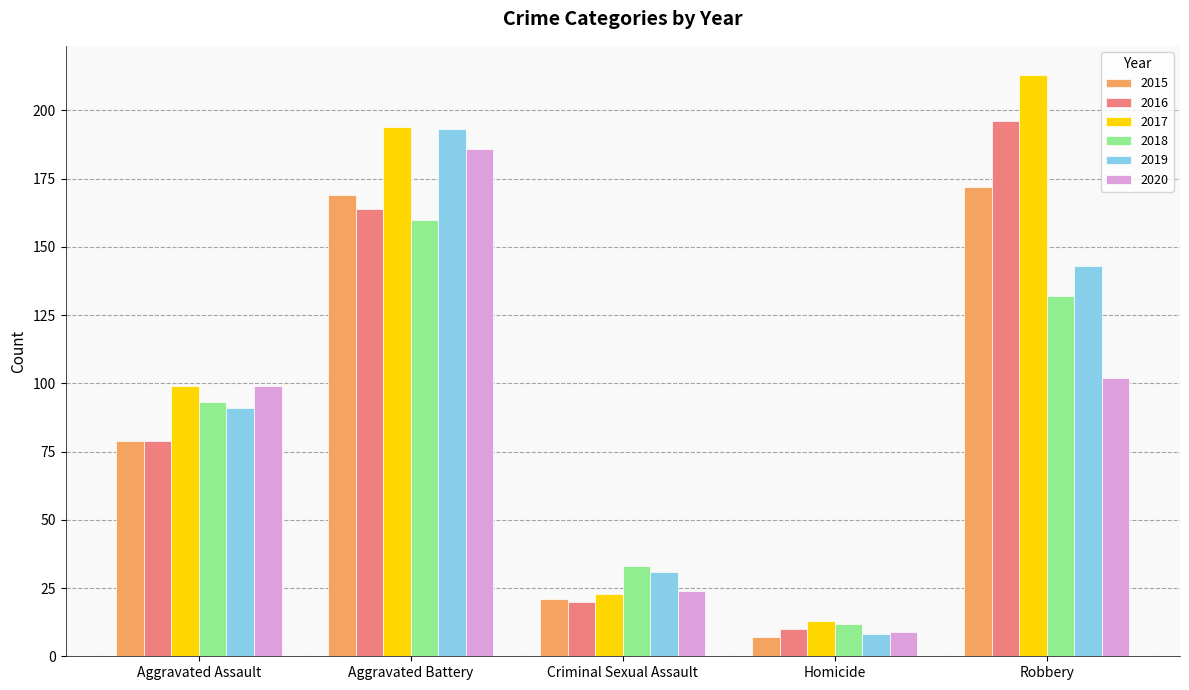

Reading left to right, extract all data points from this chart.

2015: 79	169	21	7	172
2016: 79	164	20	10	196
2017: 99	194	23	13	213
2018: 93	160	33	12	132
2019: 91	193	31	8	143
2020: 99	186	24	9	102